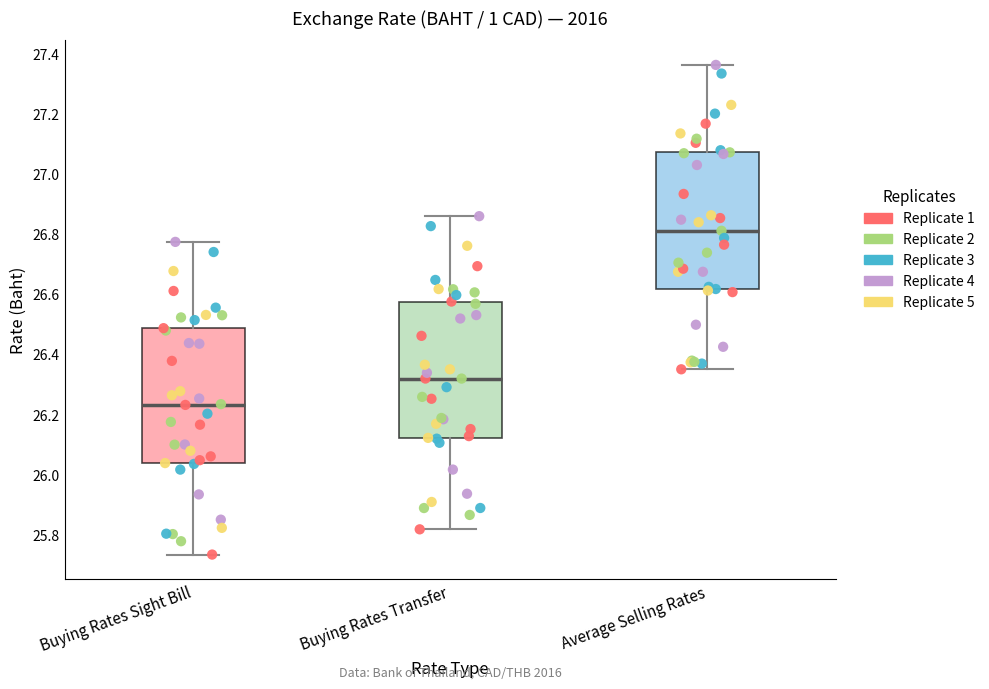

Reading left to right, read every box against the y-axis: the position of its median line, the range the box covers, and the ends of its whiskers. The values are not printed on the chart, so give them approximately, as read against the axis.

Buying Rates Sight Bill: median 26.24, box 26.04 to 26.48, whiskers 25.74 to 26.78
Buying Rates Transfer: median 26.32, box 26.12 to 26.58, whiskers 25.82 to 26.86
Average Selling Rates: median 26.82, box 26.62 to 27.08, whiskers 26.34 to 27.36